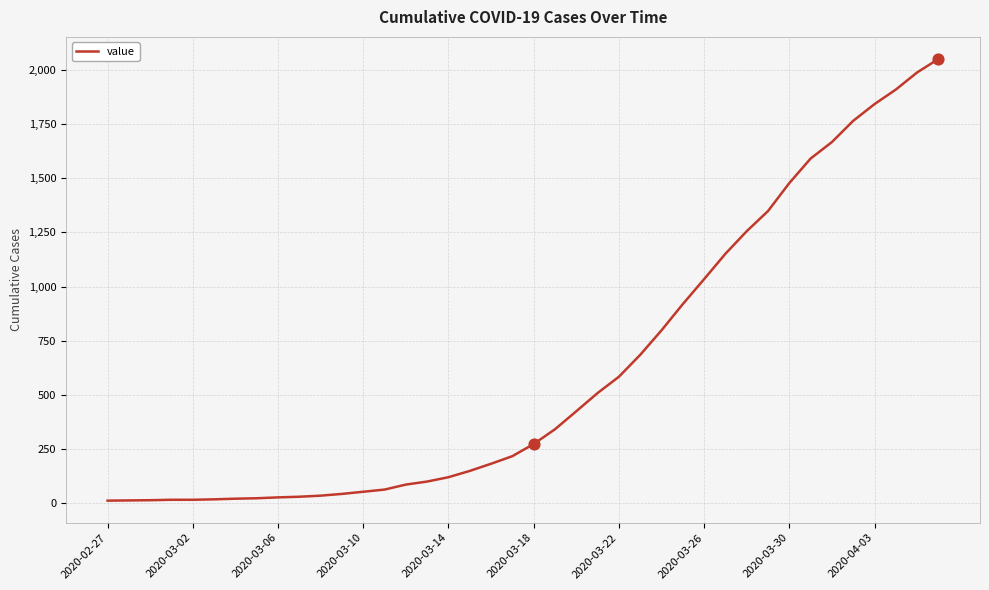

What is the maximum value shown in the chart?

2049